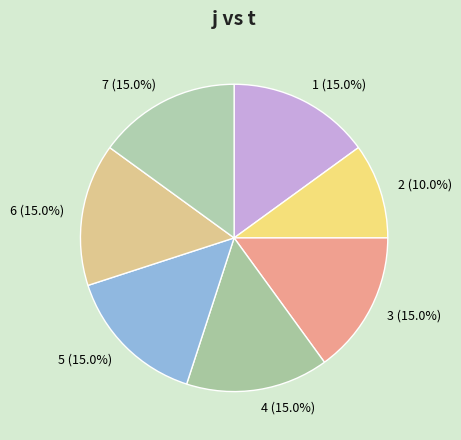

Is it true that 2 is 10% of the pie?

True